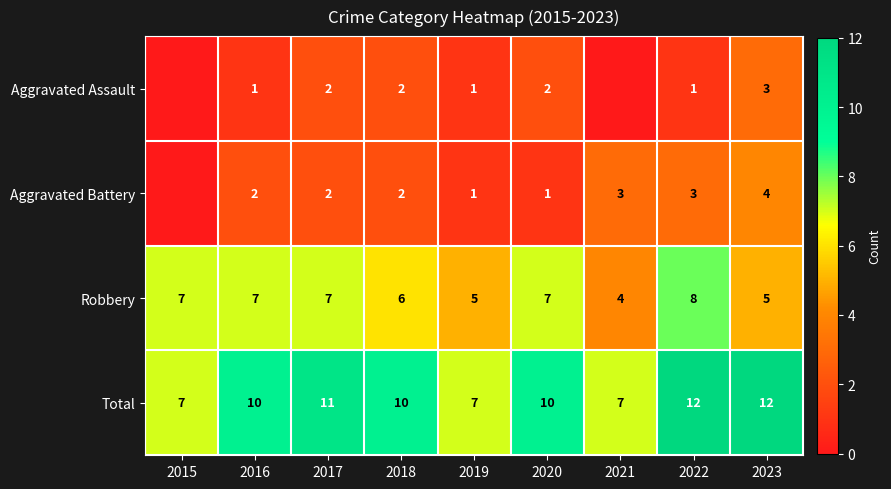

What is the difference between the highest and lowest values at 2023?

9